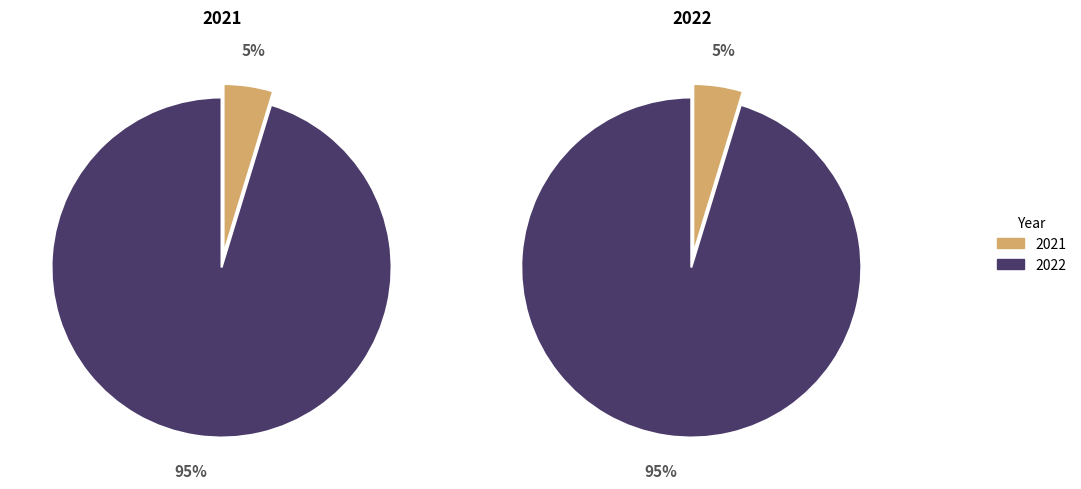

Rank the categories by value from lowest to highest.

2021, 2022